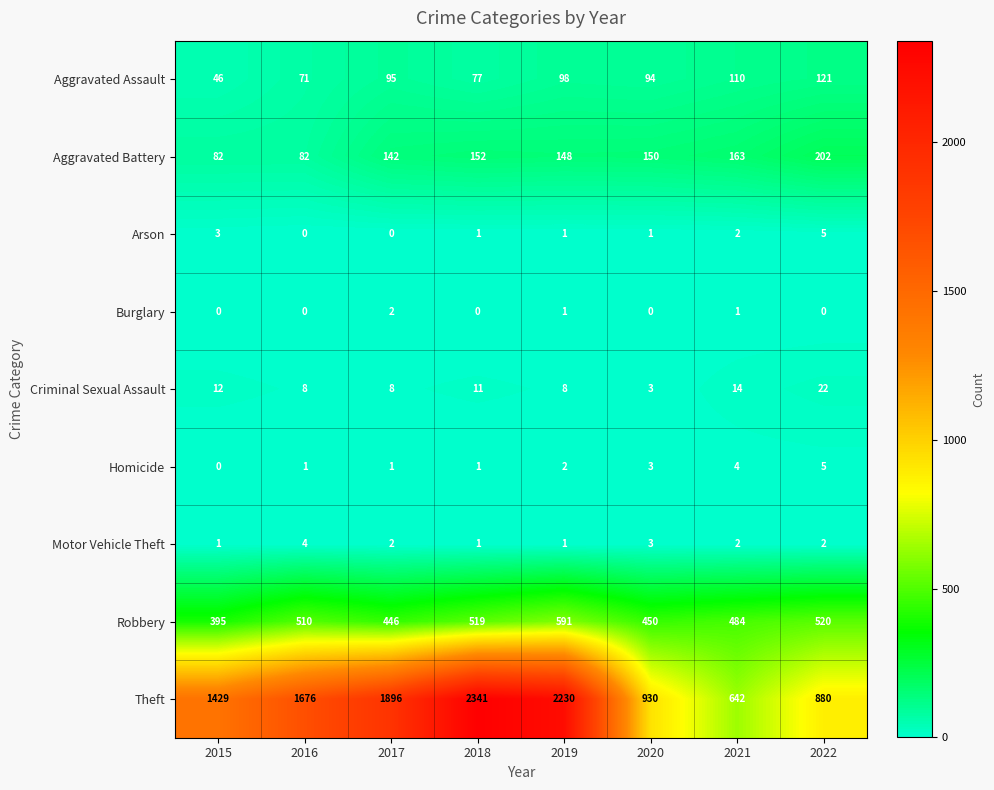

What is the highest value of the Motor Vehicle Theft series?

4